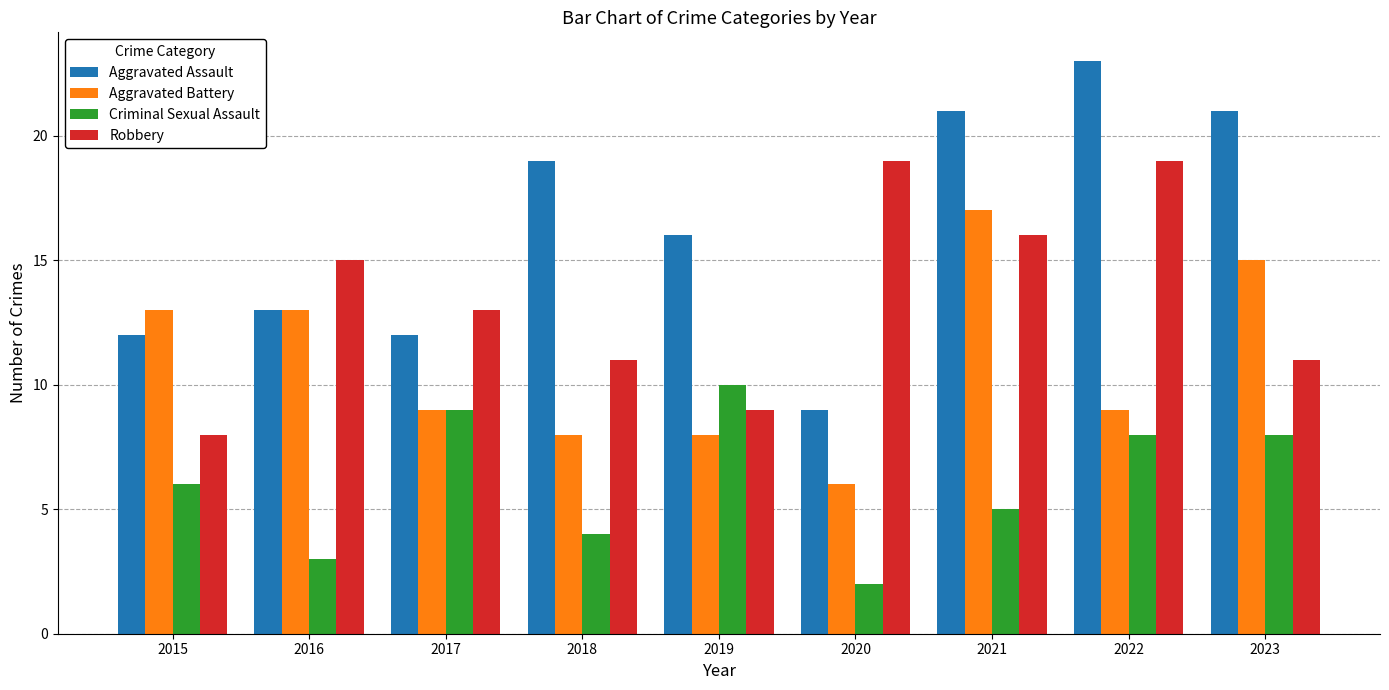

Reading left to right, extract all data points from this chart.

Aggravated Assault: 12	13	12	19	16	9	21	23	21
Aggravated Battery: 13	13	9	8	8	6	17	9	15
Criminal Sexual Assault: 6	3	9	4	10	2	5	8	8
Robbery: 8	15	13	11	9	19	16	19	11